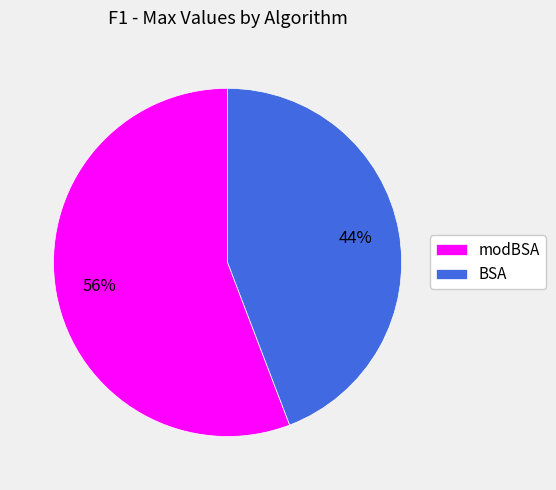

To the nearest percent, what is the combined percentage of BSA and modBSA?

100%